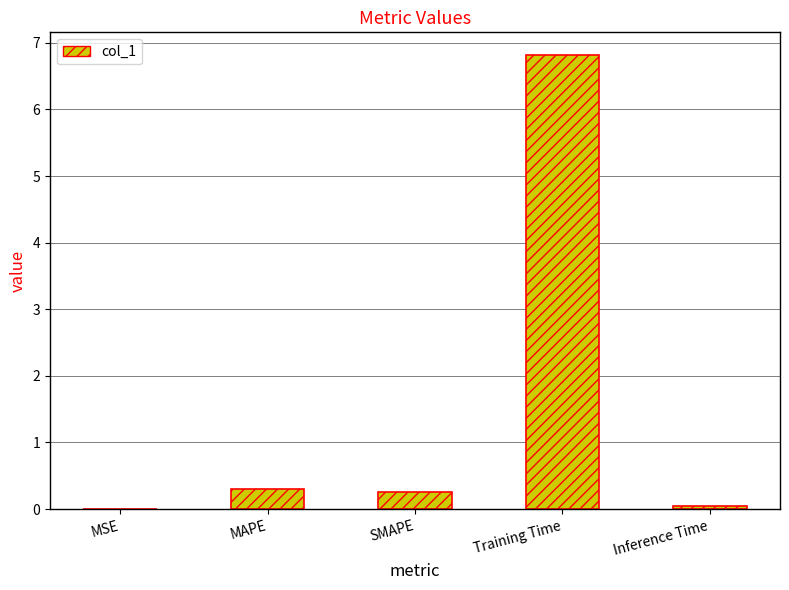

What is the sum of all values?

7.4